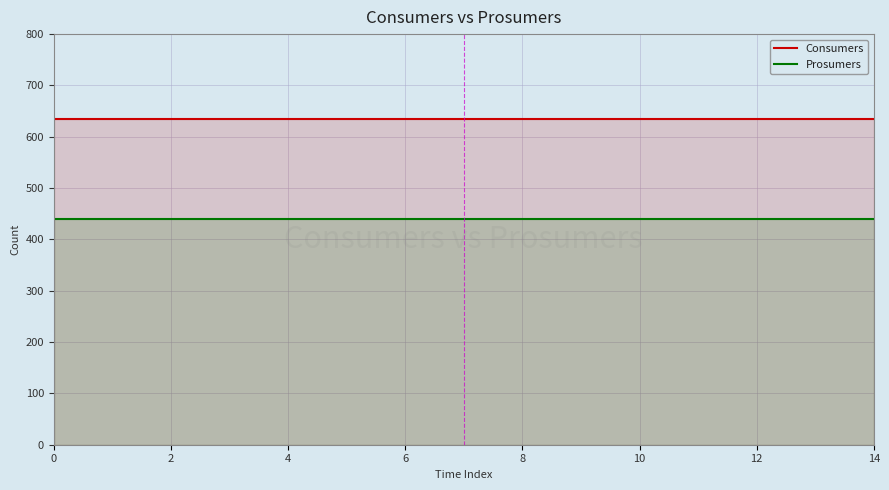

Rank the series by their average value, from lowest to highest.

Prosumers, Consumers